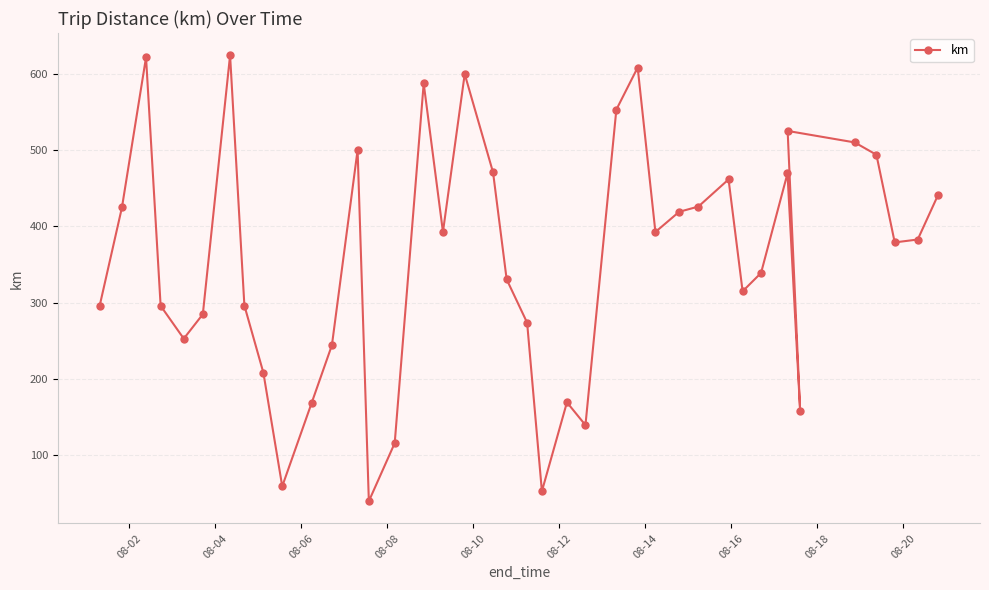

What is the minimum value shown in the chart?

39.4